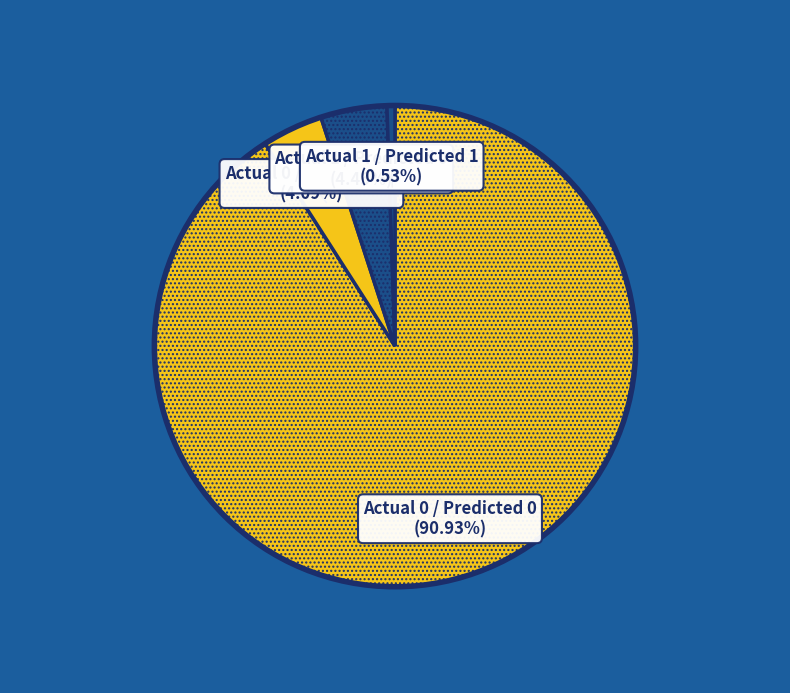

Is the sum of Actual 0 / Predicted 1 and Actual 1 / Predicted 0 greater than half?

No